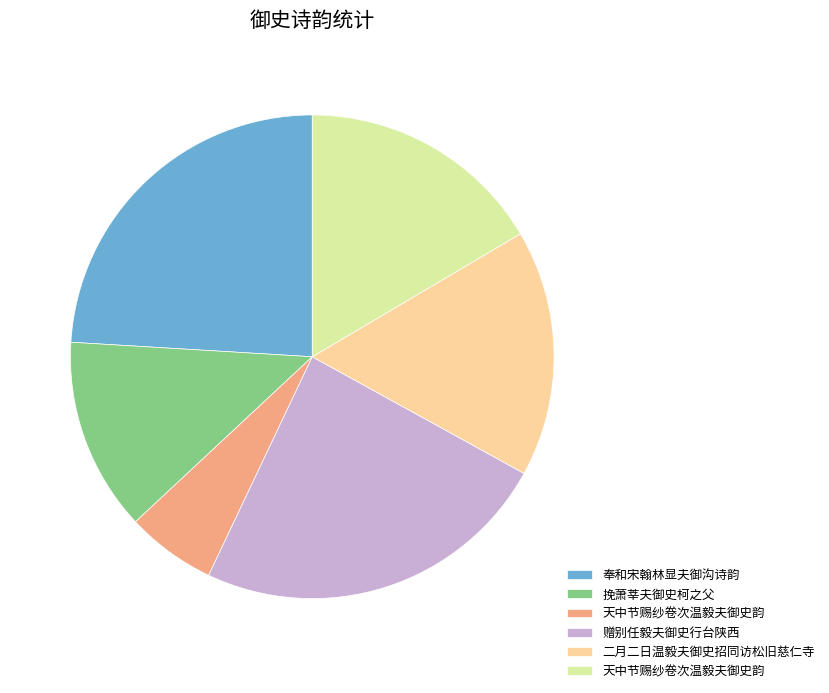

Is there any slice that represents more than half of the pie?

No